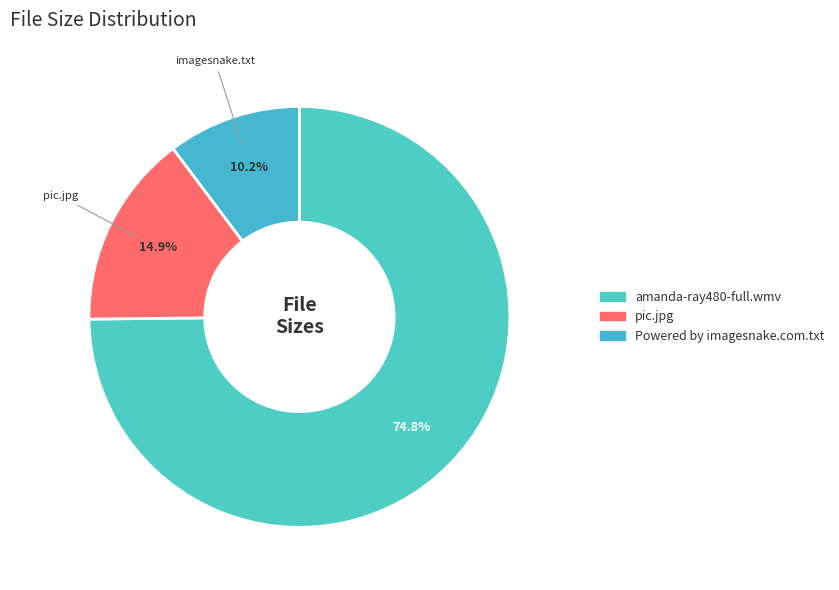

To the nearest percent, what is the combined percentage of amanda-ray480-full.wmv and pic.jpg?

90%